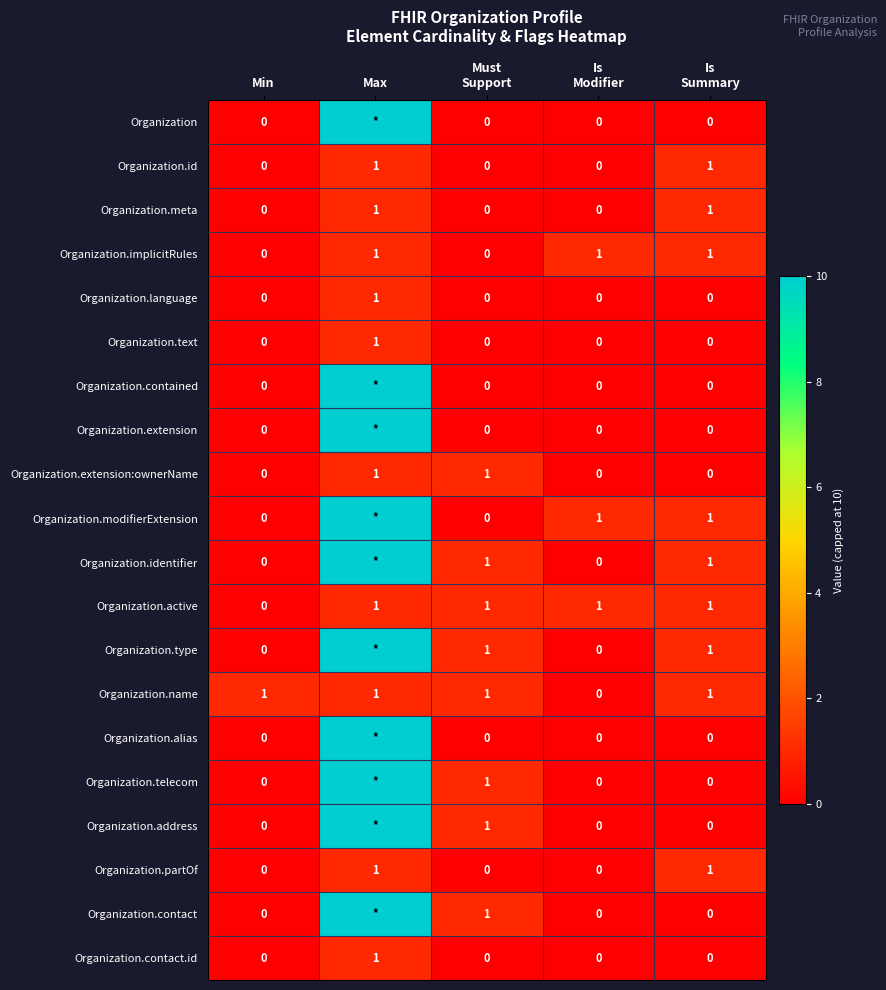

How many distinct data groups are displayed?

20